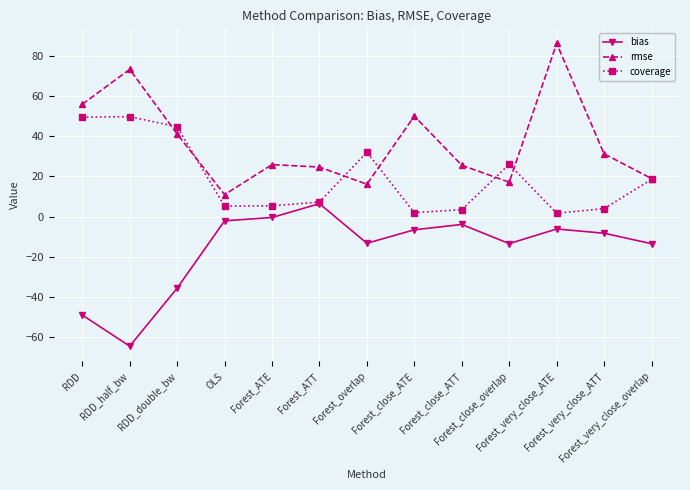

True or false: bias and rmse cross at least once.

False